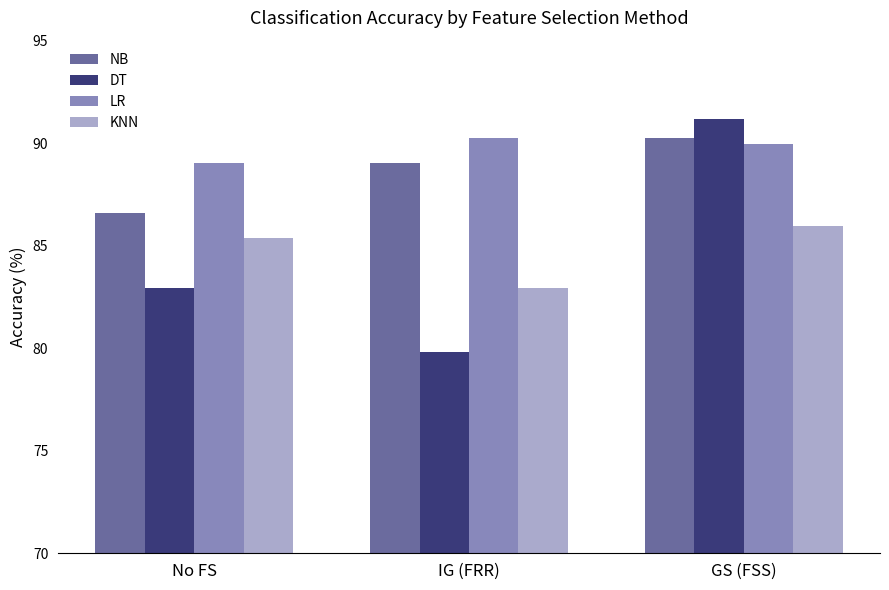

What is the spread (max minus min) of values at IG (FRR)?

10.4